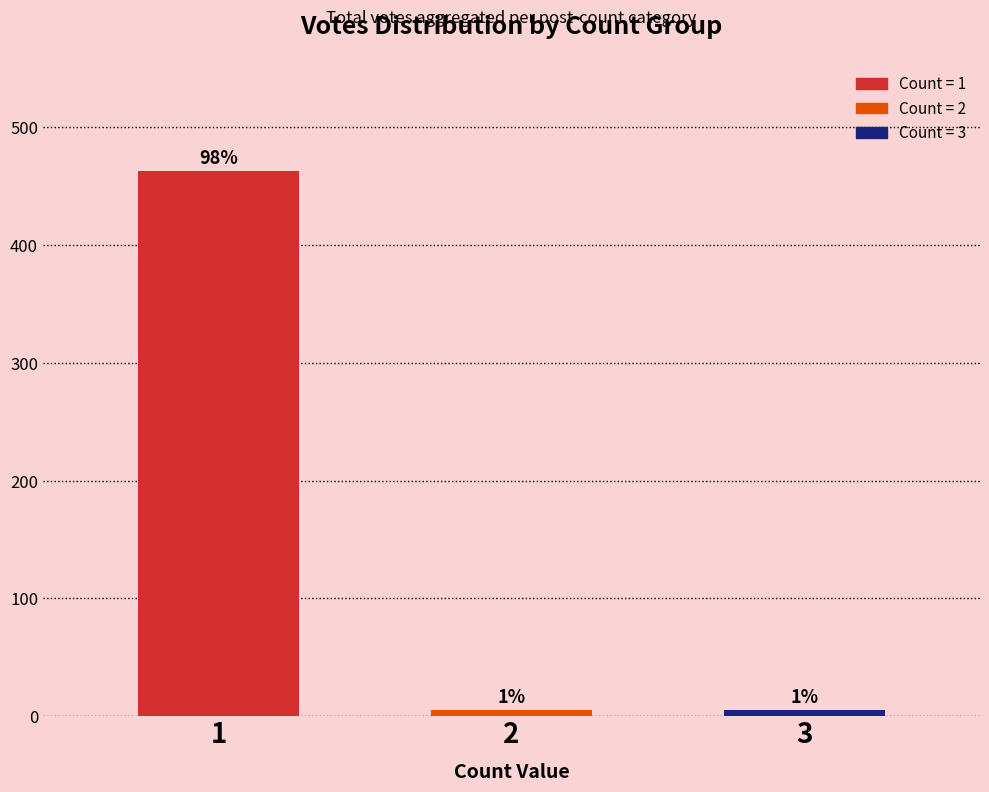

Does the chart contain any negative values?

No